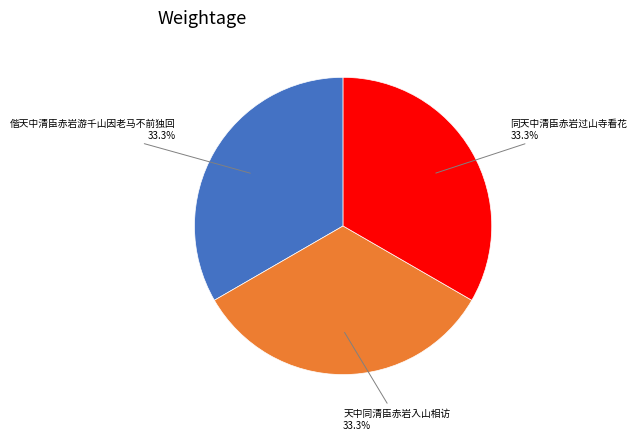

Does any single category account for the majority?

No